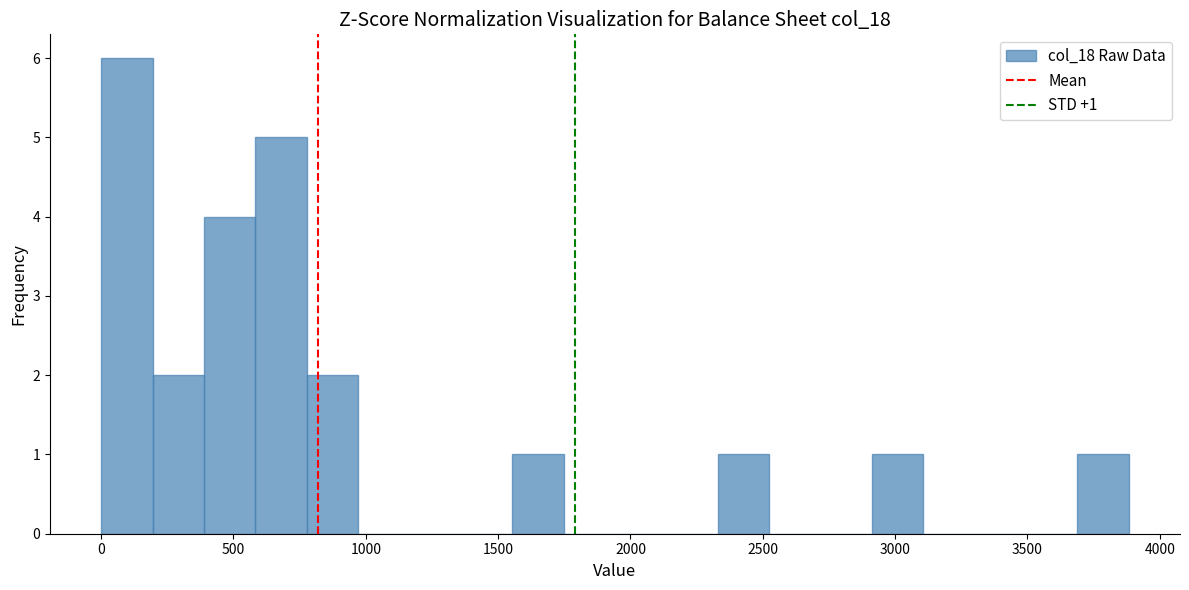

Around what value on the x-axis is the tallest bar? Give the approximate position of its centre, as read against the axis.

100